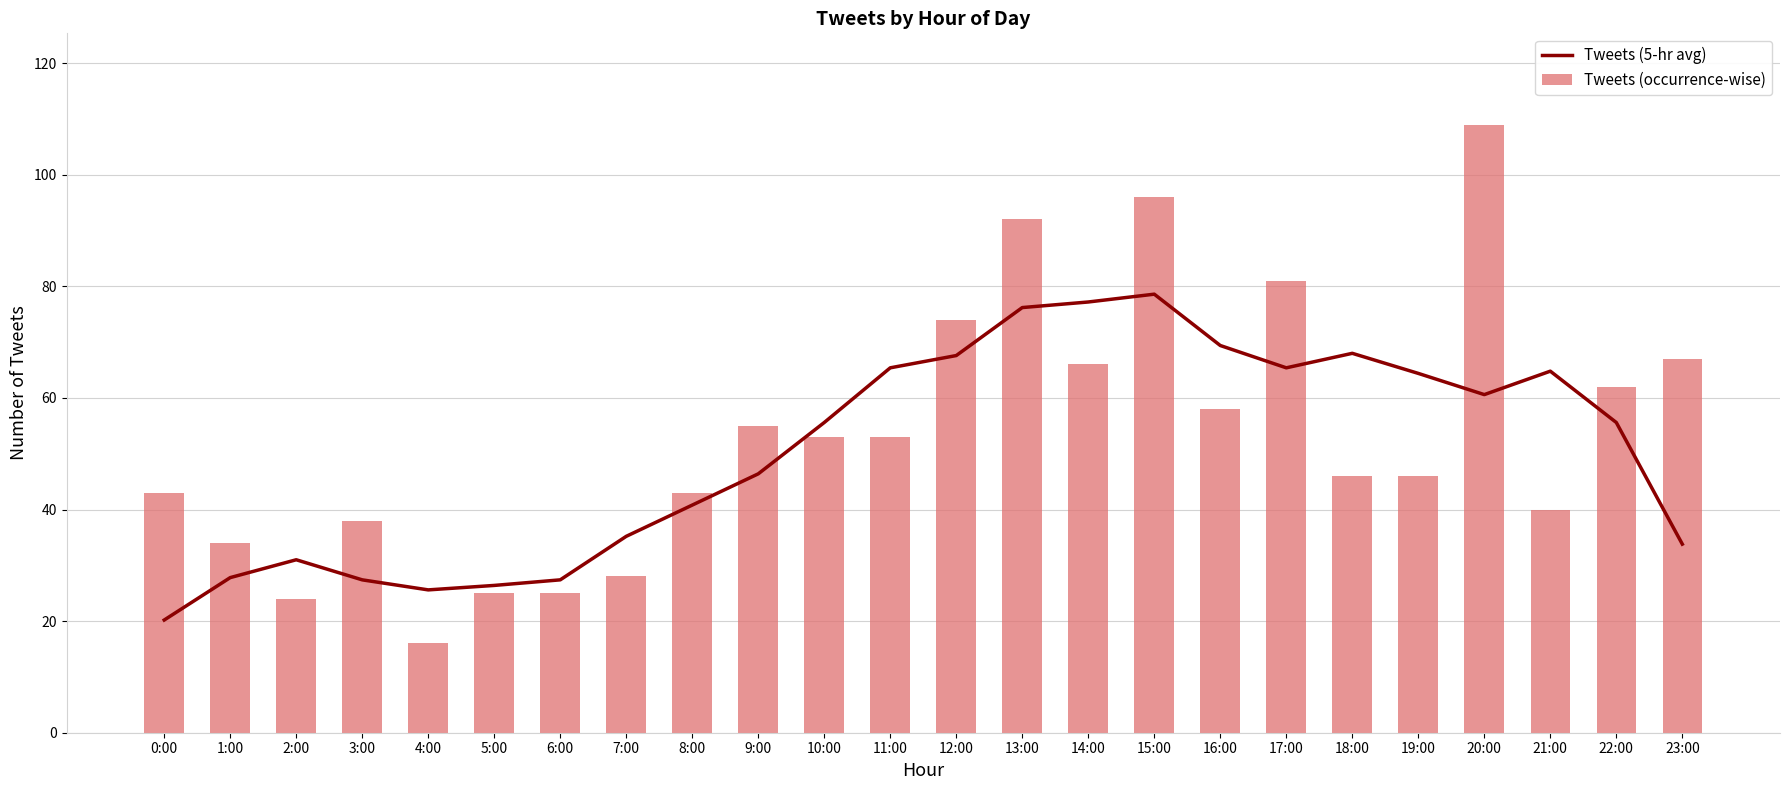

Which category has the lowest value in the Tweets (occurrence-wise) series?

4:00